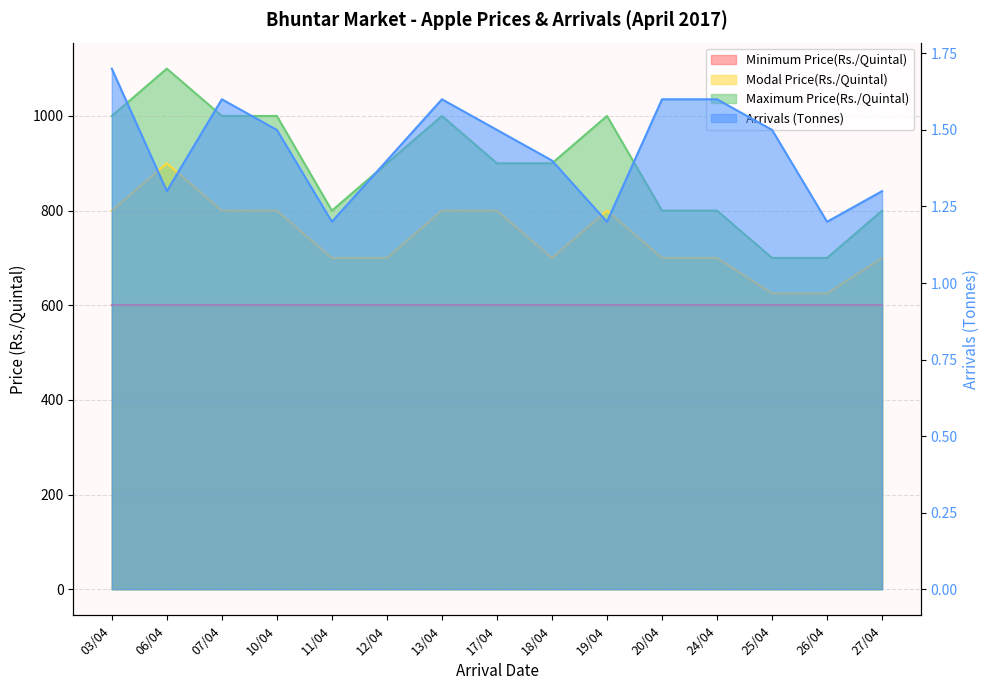

What is the difference between the highest and lowest values at 24/04?

798.4